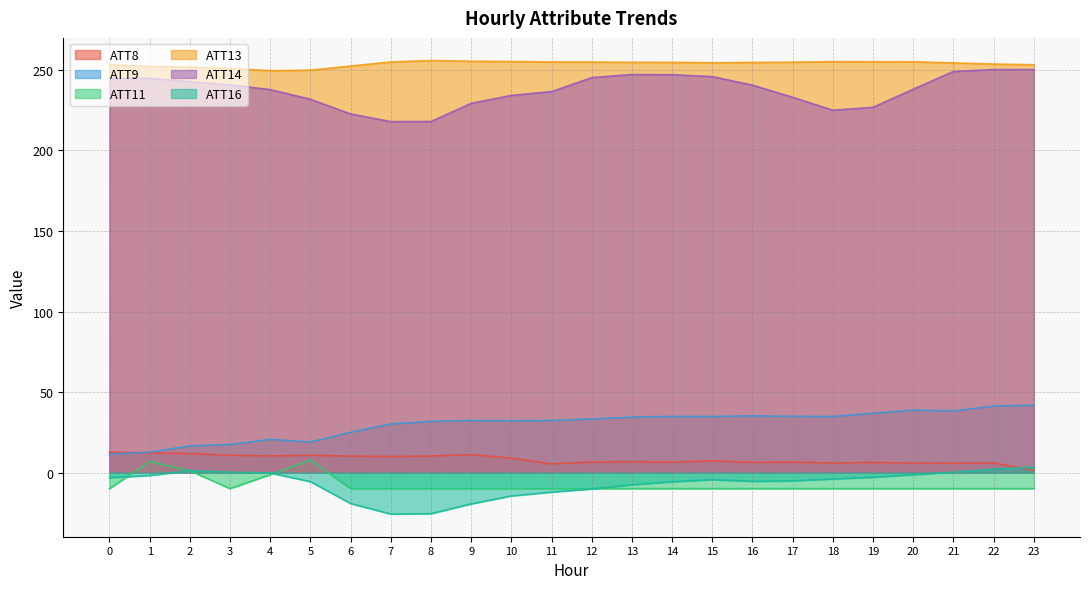

The ATT13 series shows 340.1 at 3. True or false?

False